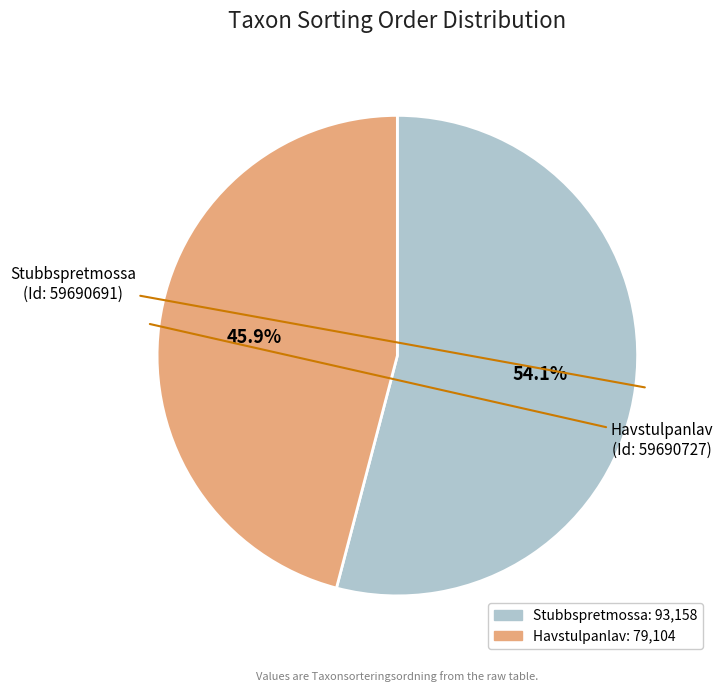

To the nearest percent, what is the difference between the largest and smallest slice percentages?

8%